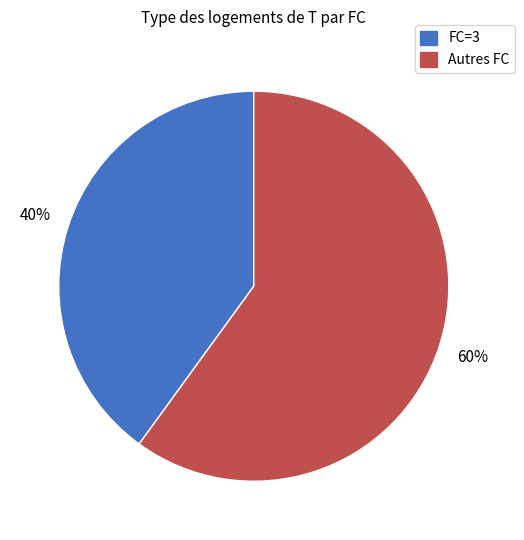

Approximately how many times larger is the value at Autres FC compared to FC=3?

1.5